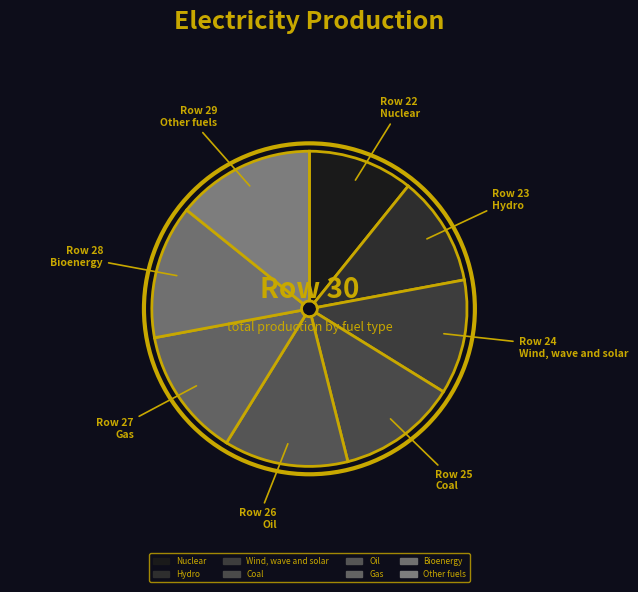

How many slices are in this pie chart?

8